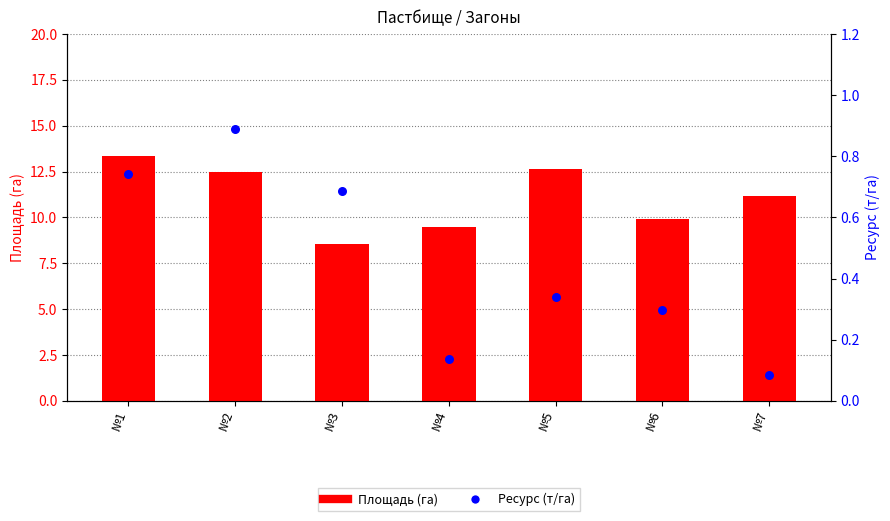

Which series reaches the minimum Y coordinate?

Ресурс (т/га)